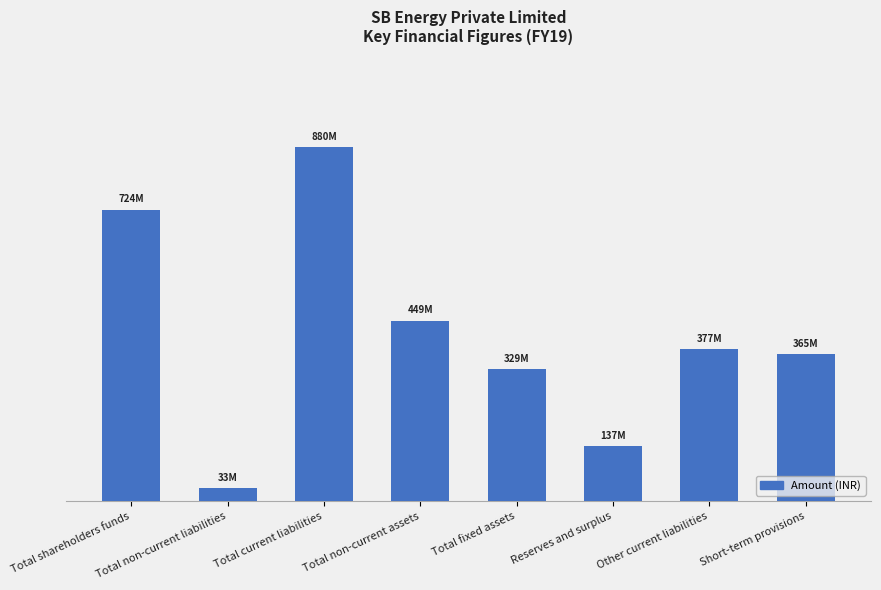

What is the difference between the second highest and second lowest values?

587190000